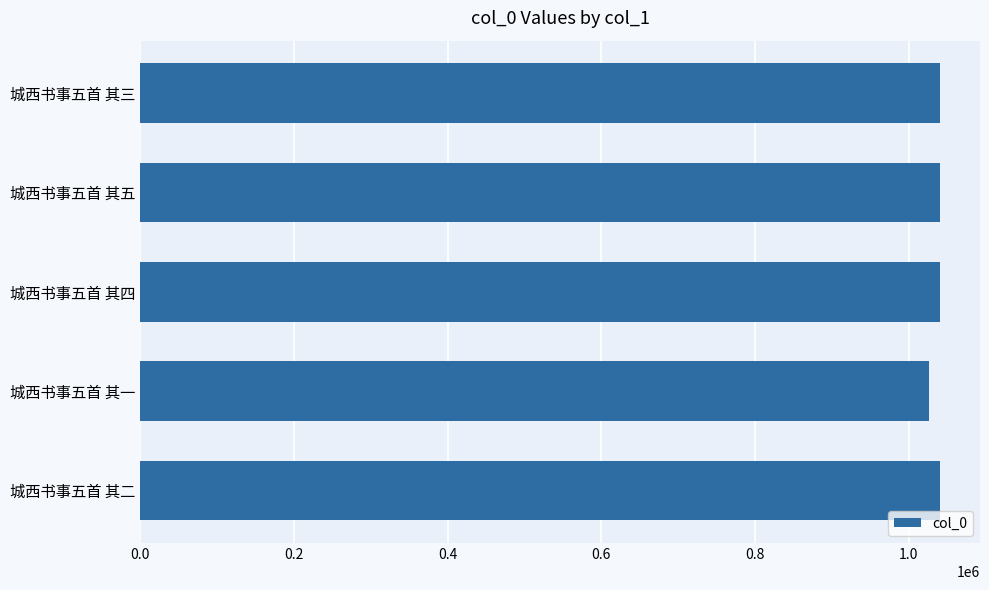

Approximately how many times larger is the value at 城西书事五首 其二 compared to 城西书事五首 其四?

1.0